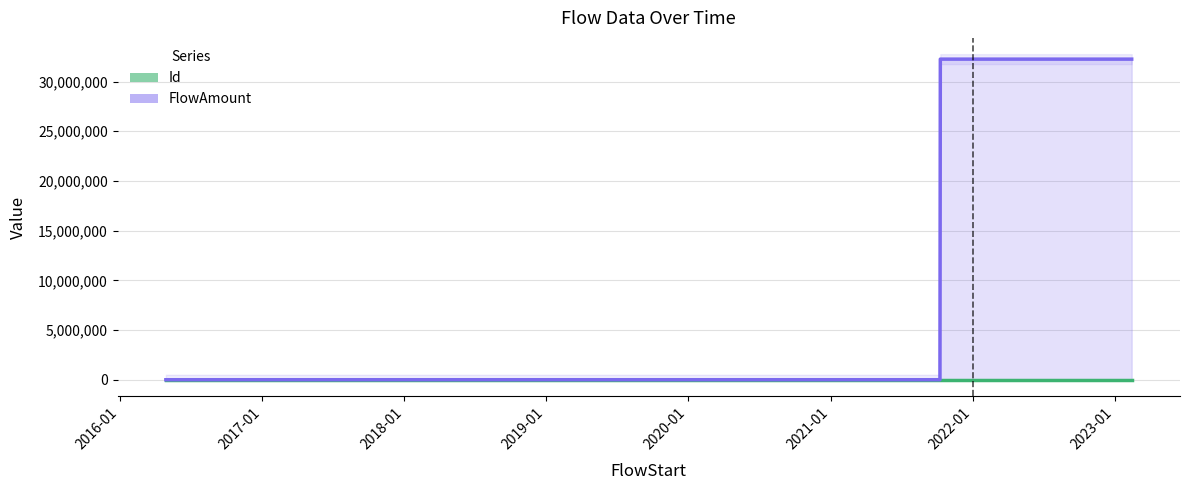

The Id series shows 675.0 at 2016-04-28. True or false?

True